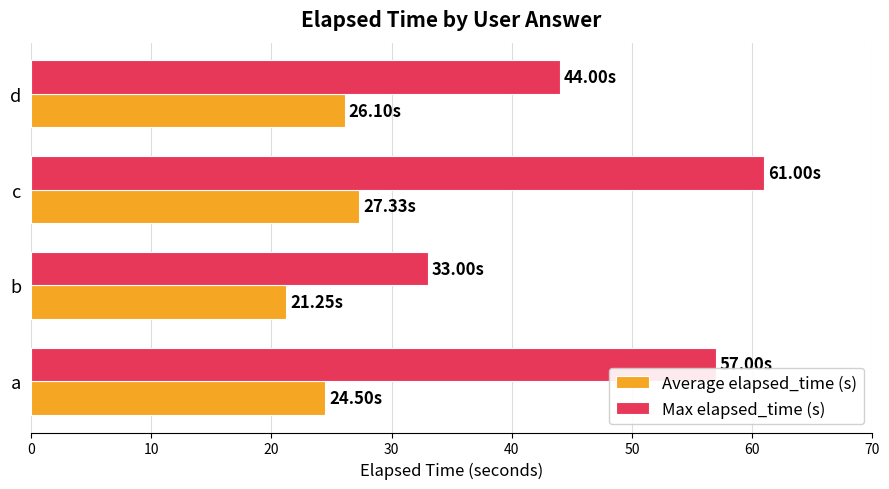

Rank the series by their average value, from highest to lowest.

Max elapsed_time (s), Average elapsed_time (s)